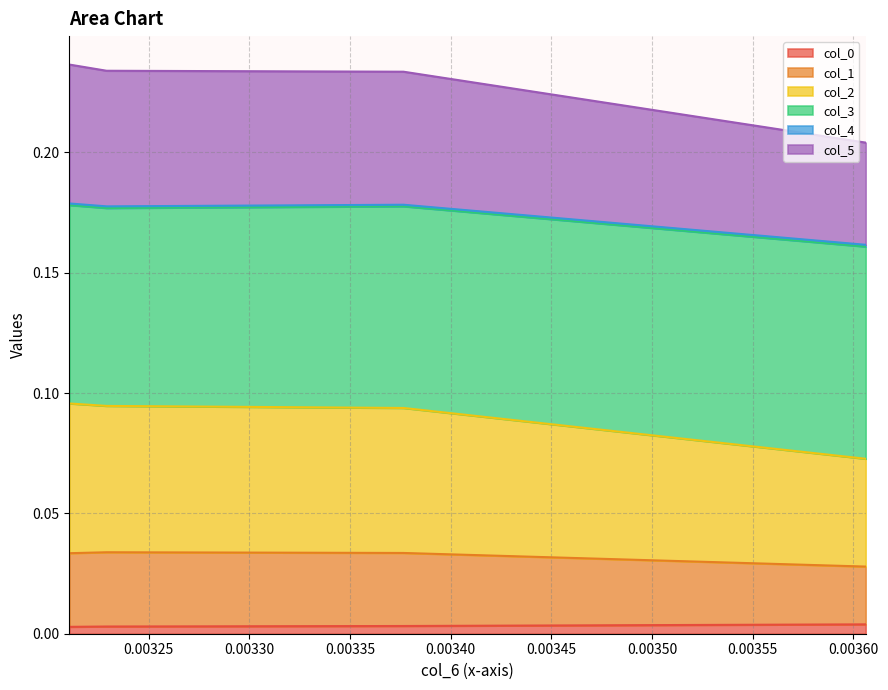

Does the chart display data point markers on the line(s)?

No